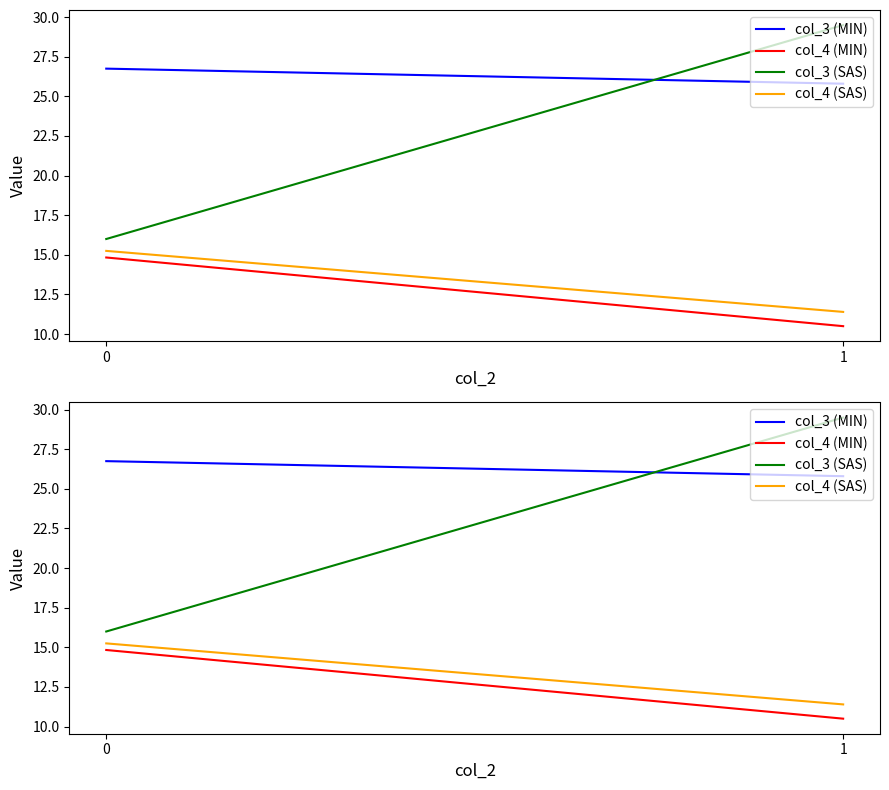

The col_4 (MIN) series shows 3.0 at 0. True or false?

False